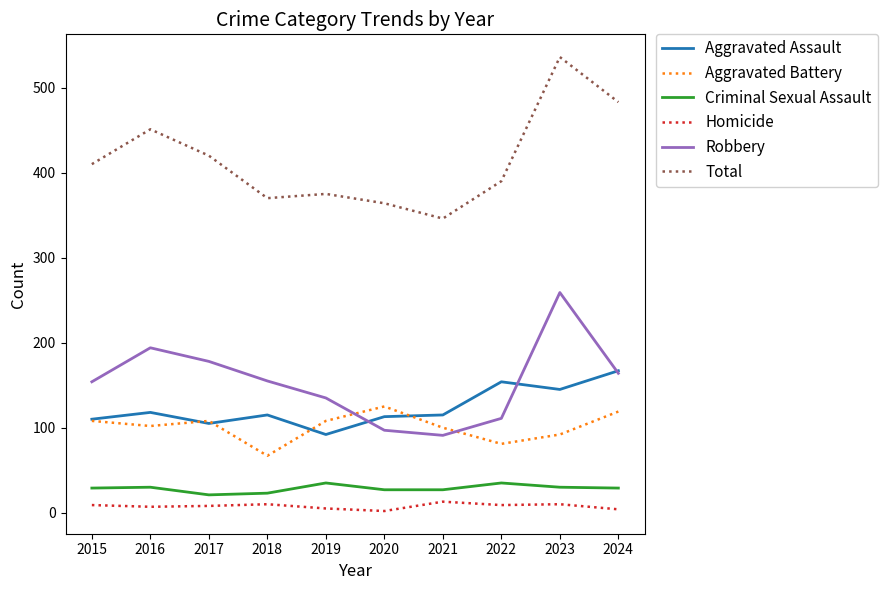

What is the difference between the highest and lowest values at 2024?

479